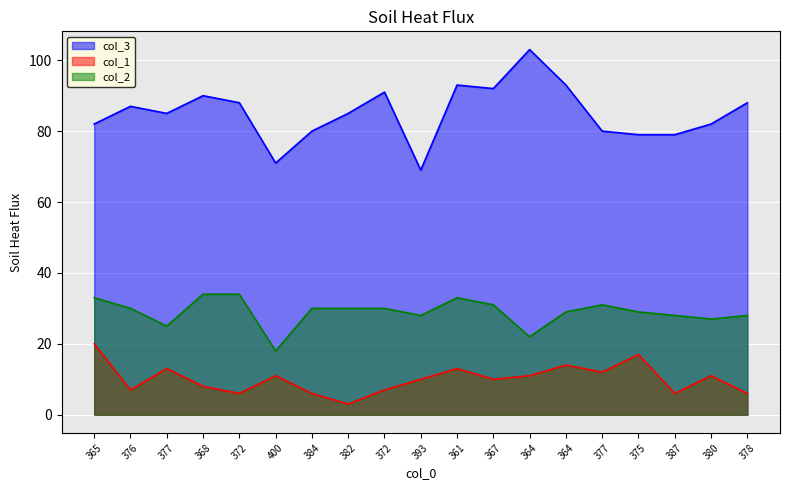

Is the value of col_3 at 365 greater than the value of col_2 at 367?

Yes